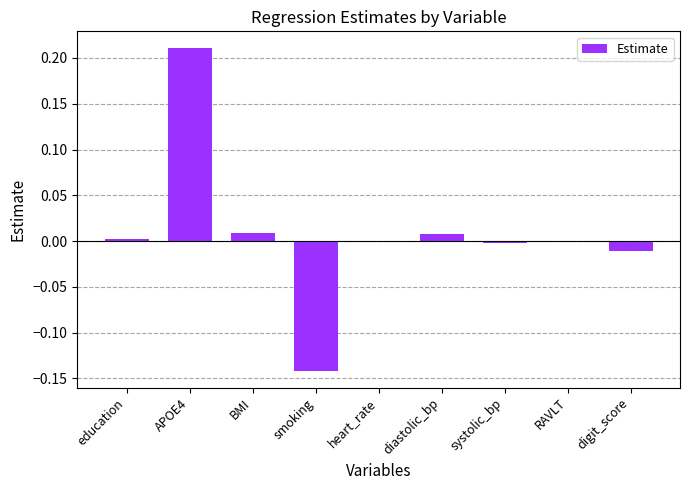

At which label does the data first exceed 0?

education